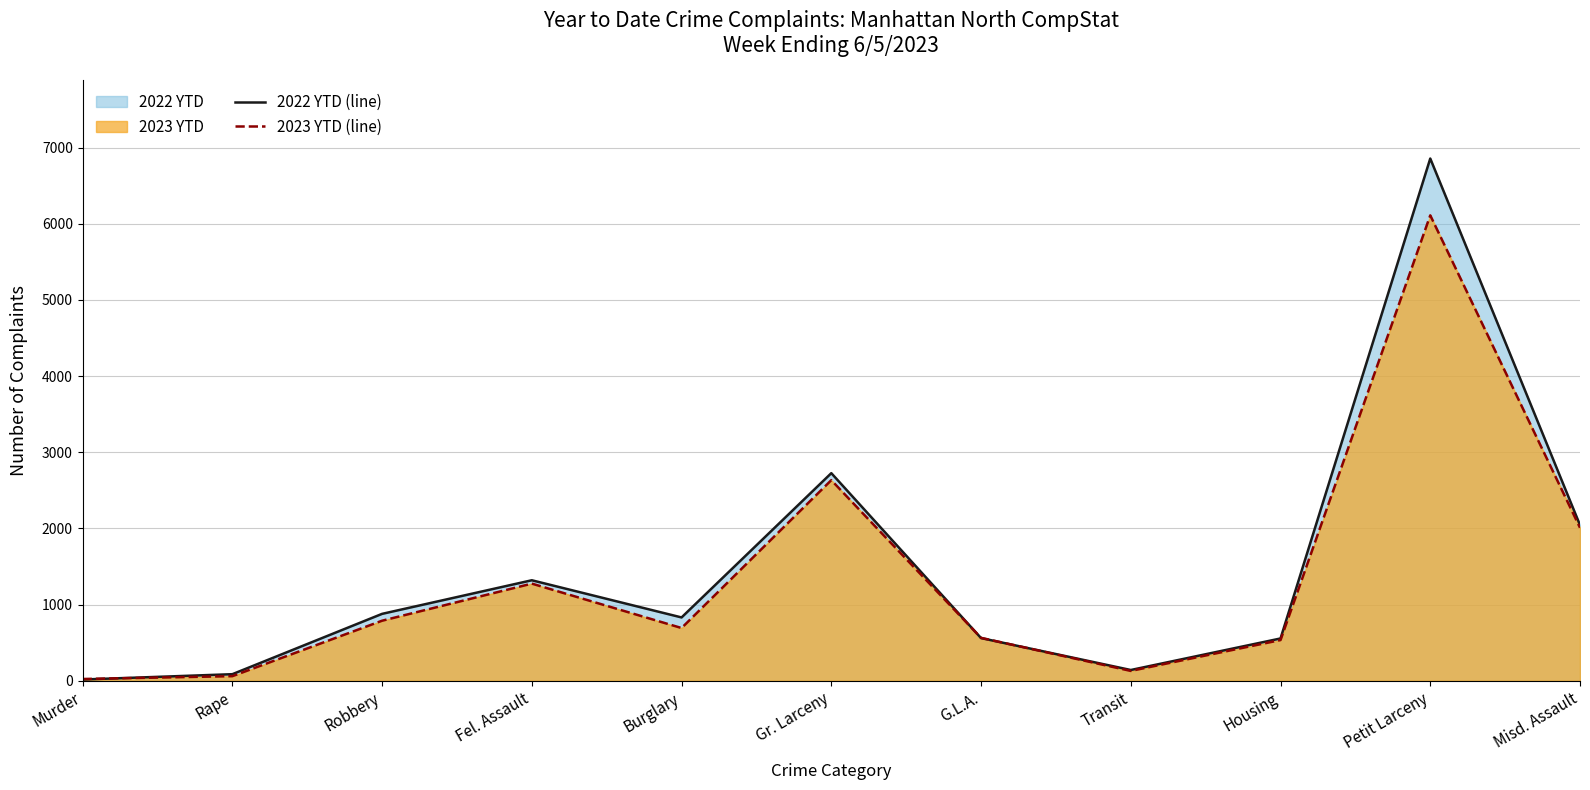

Where does the 2022 YTD (line) series first go above 832?

Robbery